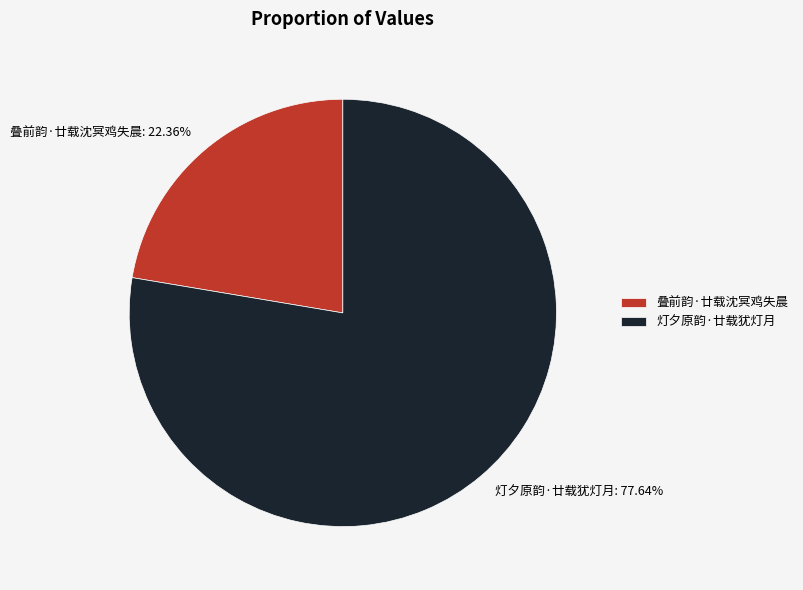

How many segments does this pie chart have?

2